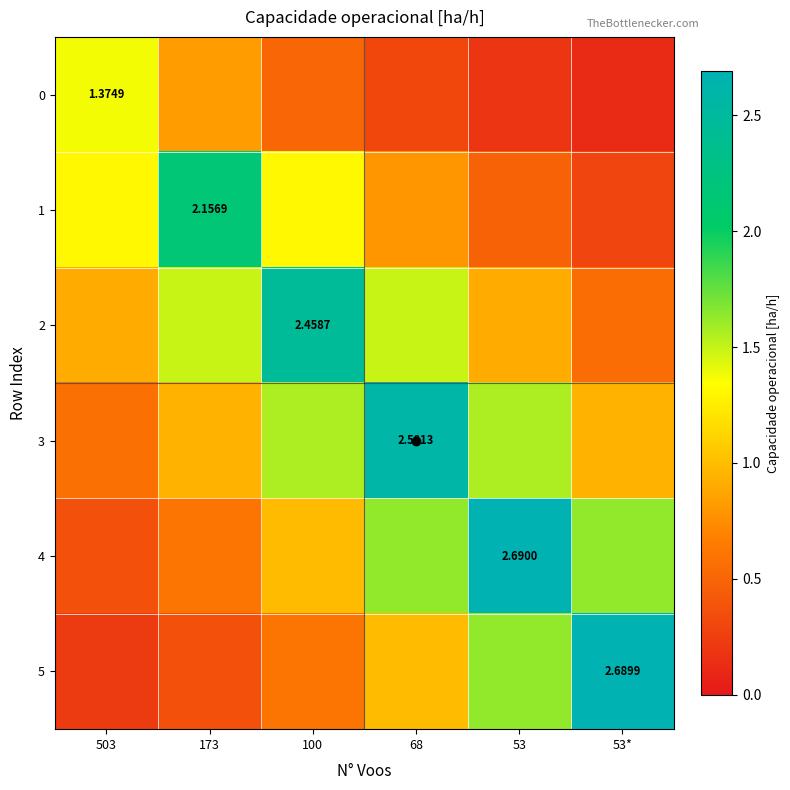

At which label is 0 closest to 0?

53*